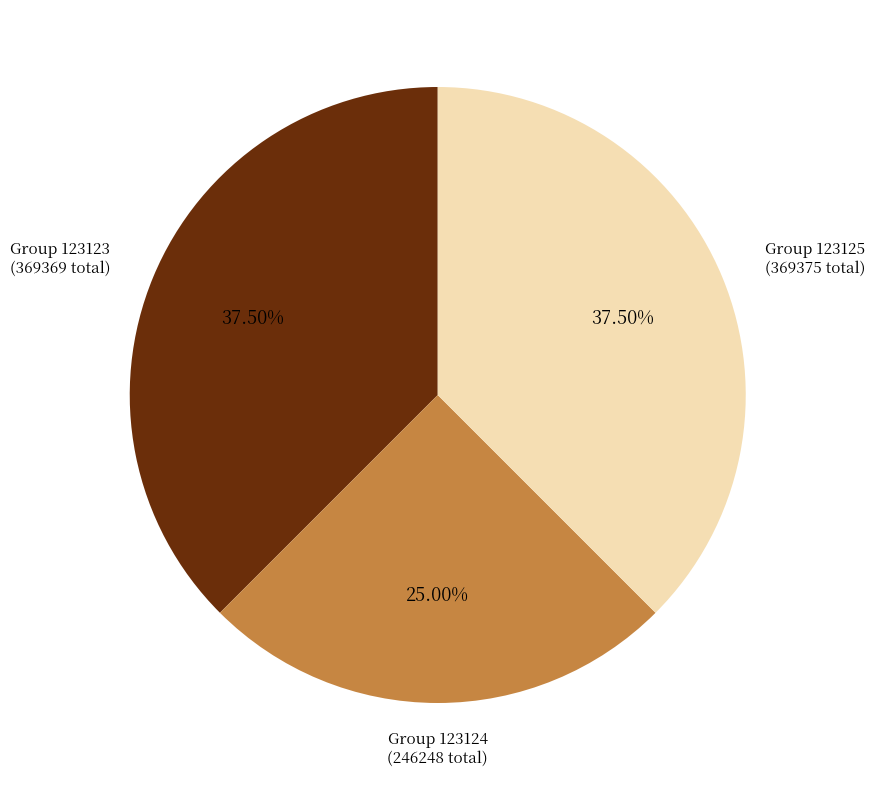

Is there any slice that represents more than half of the pie?

No